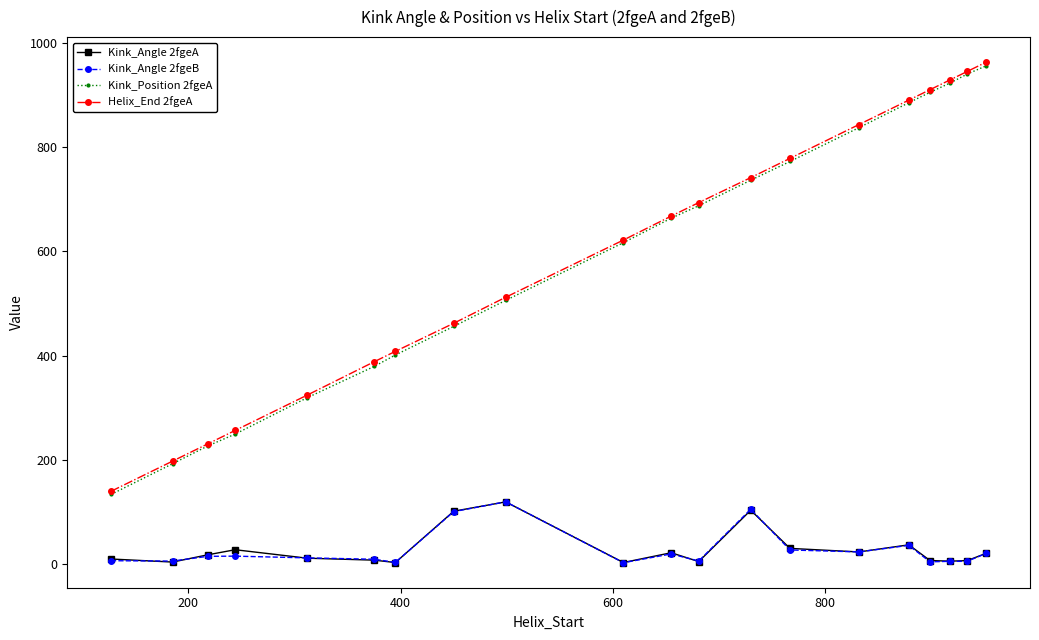

How many lines are shown in the chart?

4